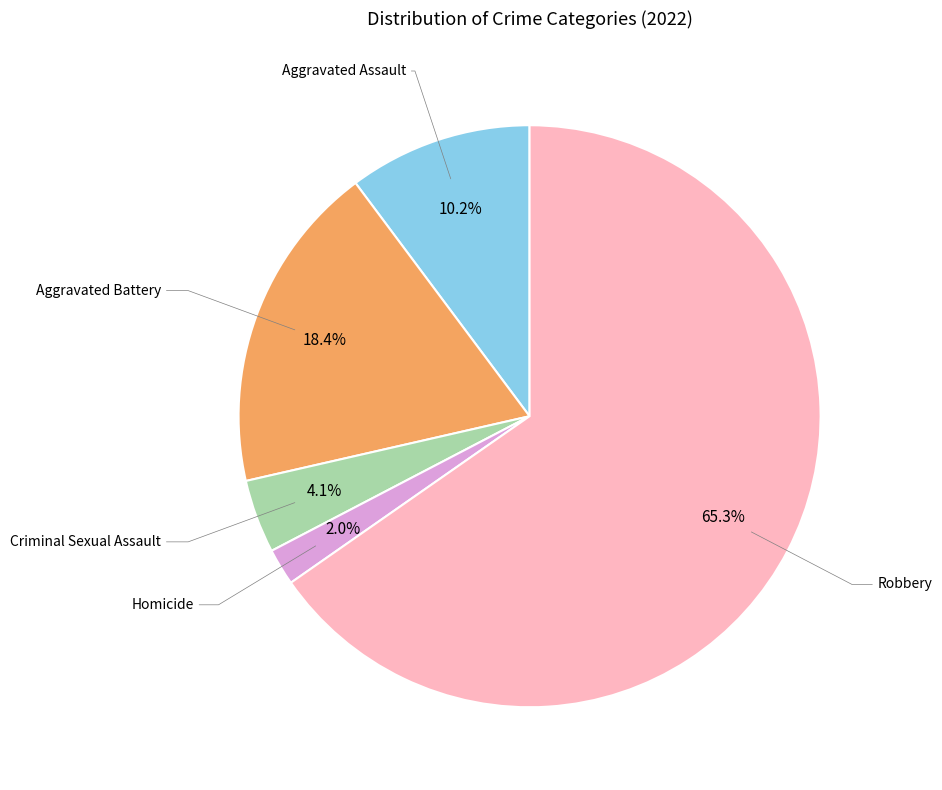

Is there any slice that represents more than half of the pie?

Yes